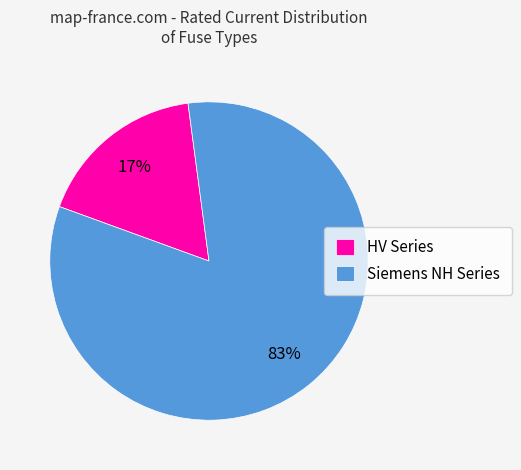

How many slices are in this pie chart?

2